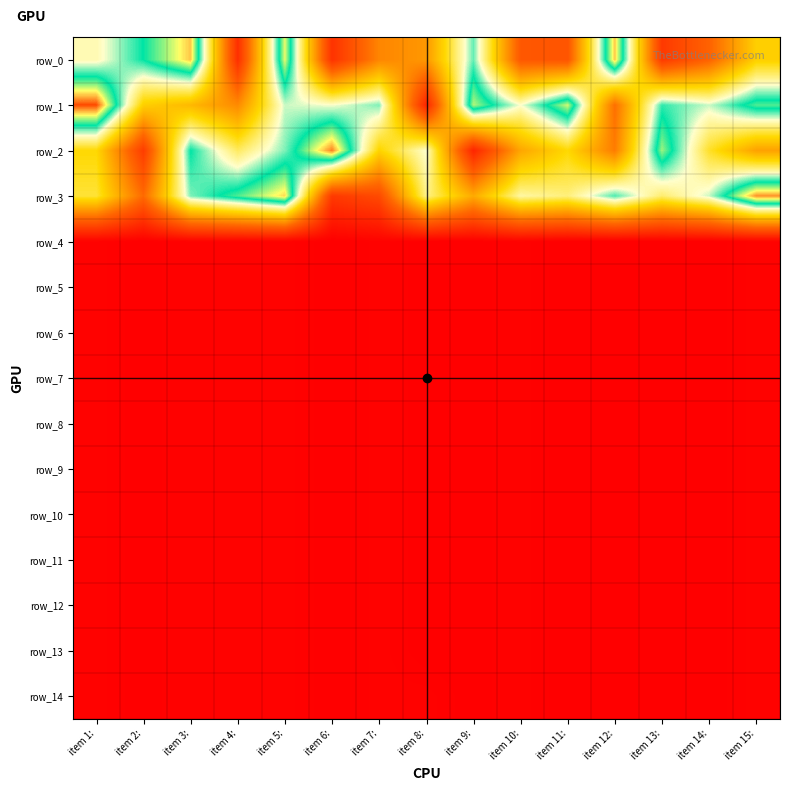

Is the value of row_6 at item 10: greater than the value of row_0 at item 8:?

No